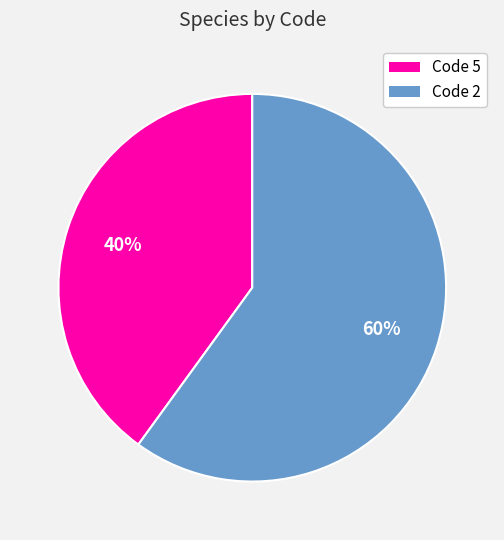

Approximately how many times larger is the value at Code 5 compared to Code 2?

0.7